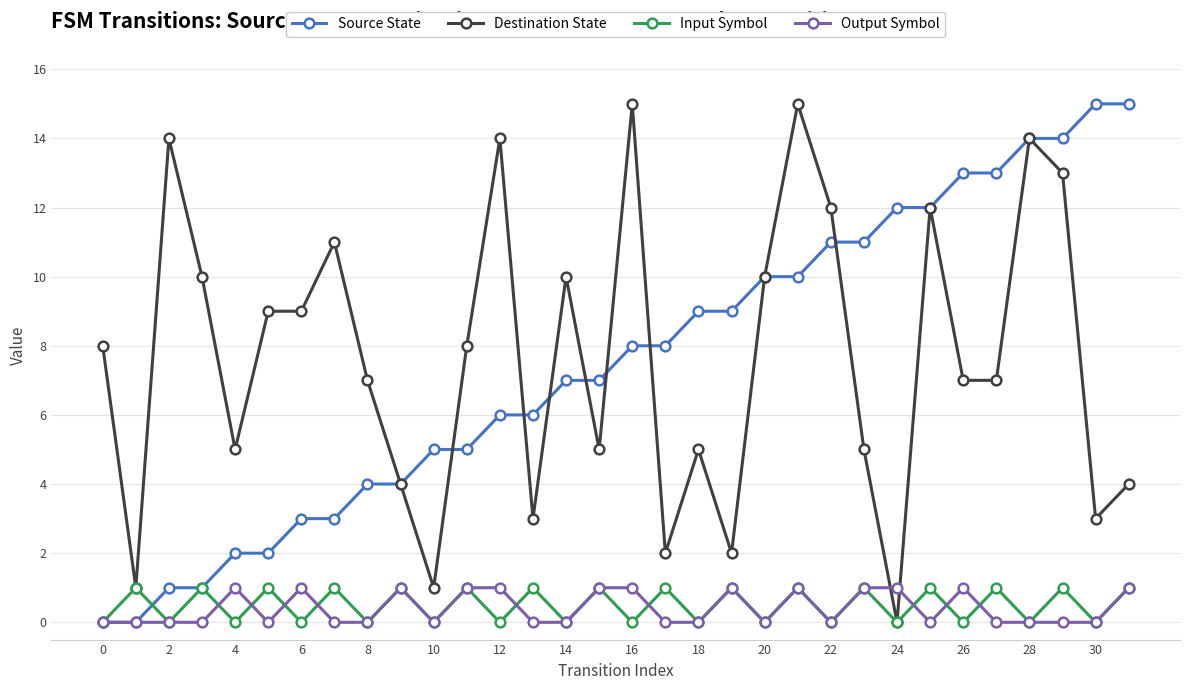

How many interior local peaks does the Input Symbol series have?

15